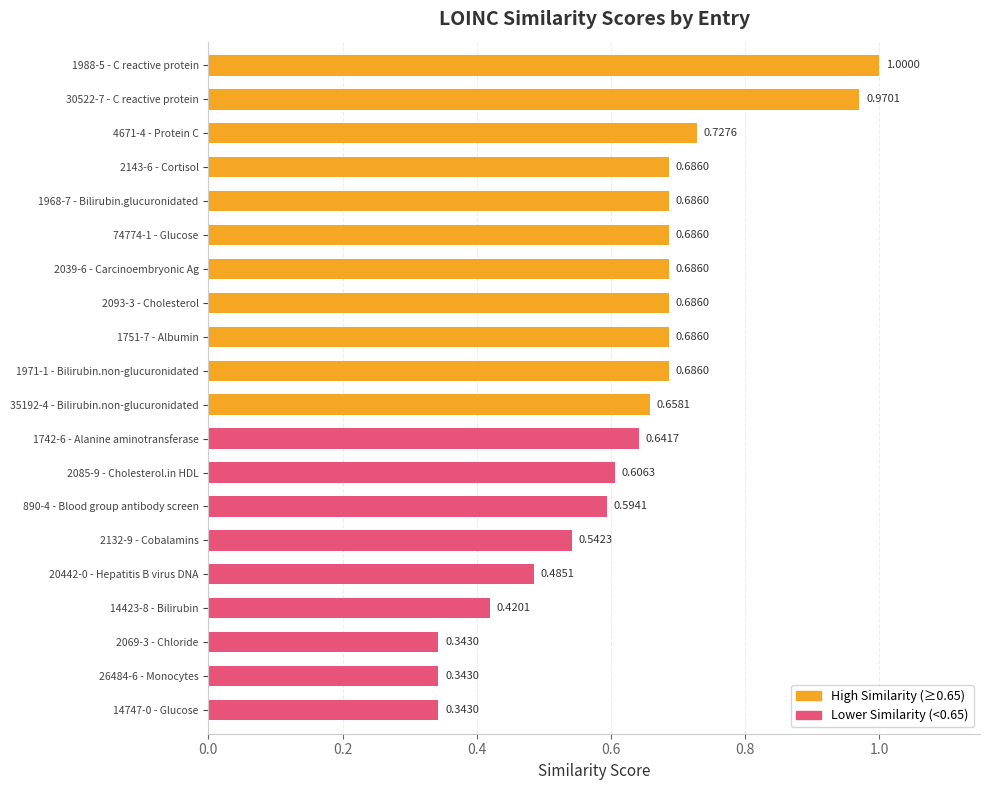

What is the sum of the values at 4671-4 - Protein C and 2069-3 - Chloride?

1.1